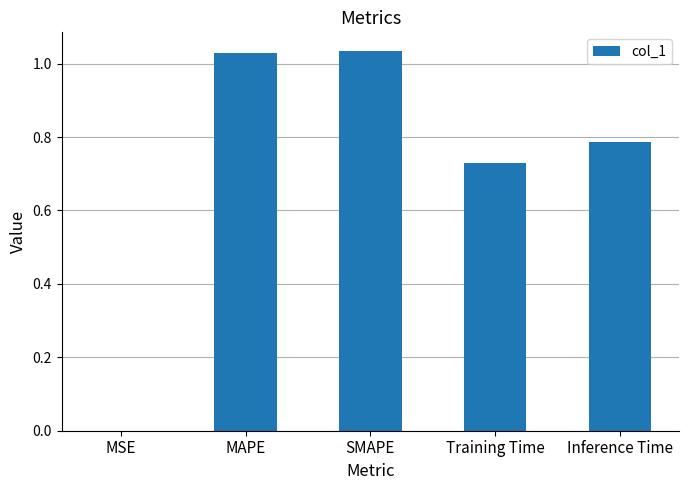

How many series are shown in this chart?

1